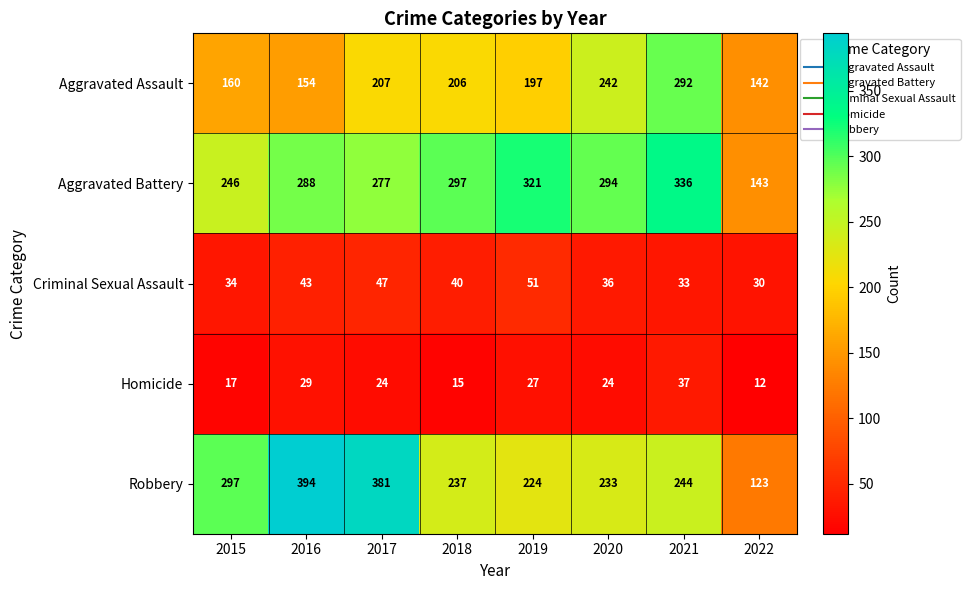

What is the smallest value displayed?

12